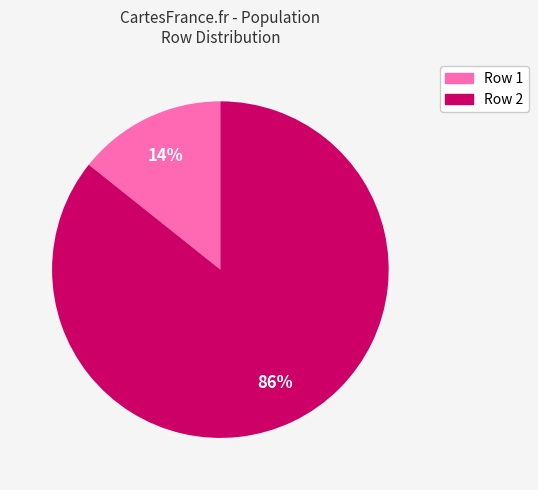

How many slices are in this pie chart?

2